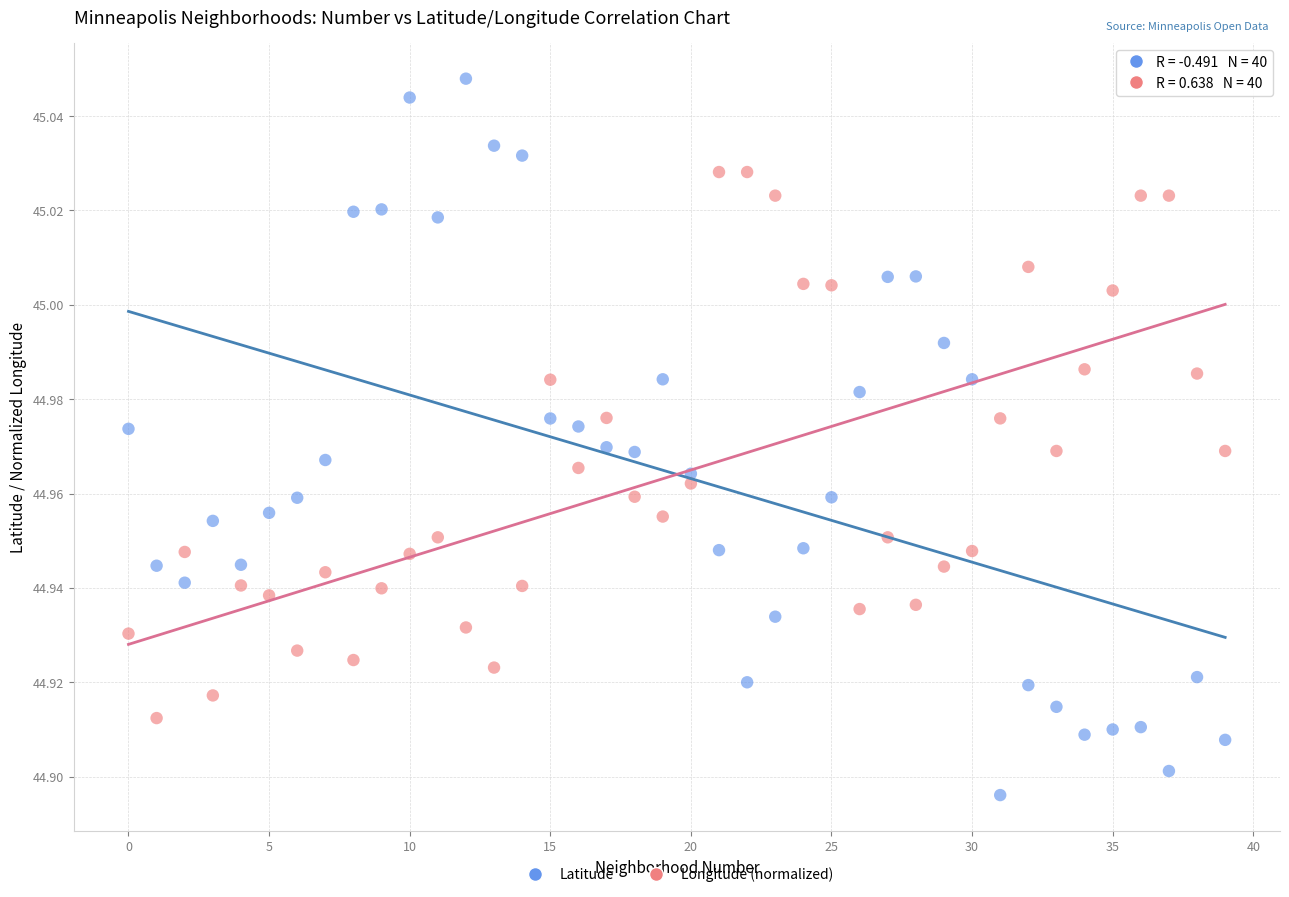

Which series reaches the maximum Y coordinate?

Latitude